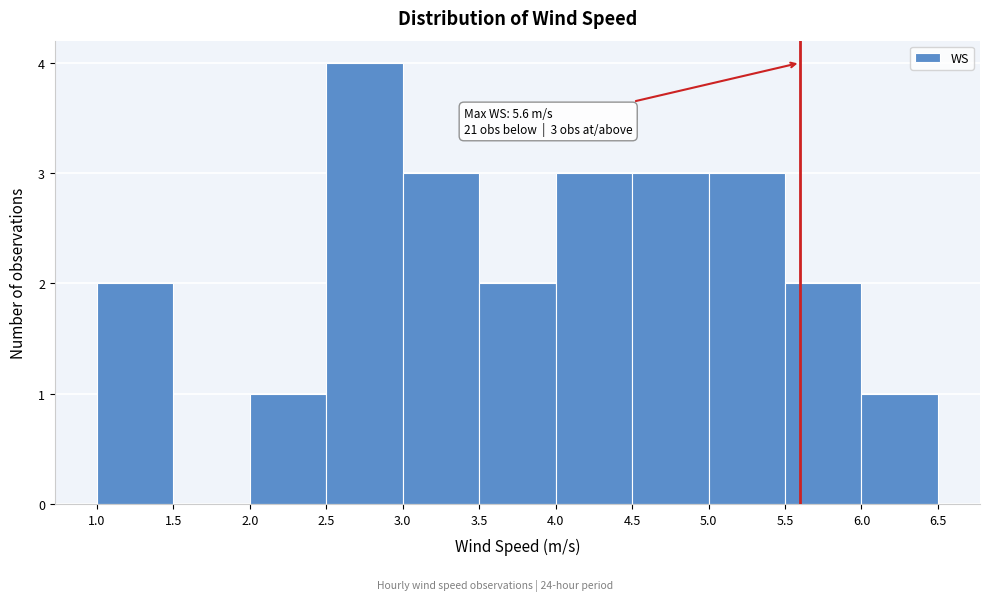

Over which range of the x-axis is the bar tallest?

2.5 to 3.0